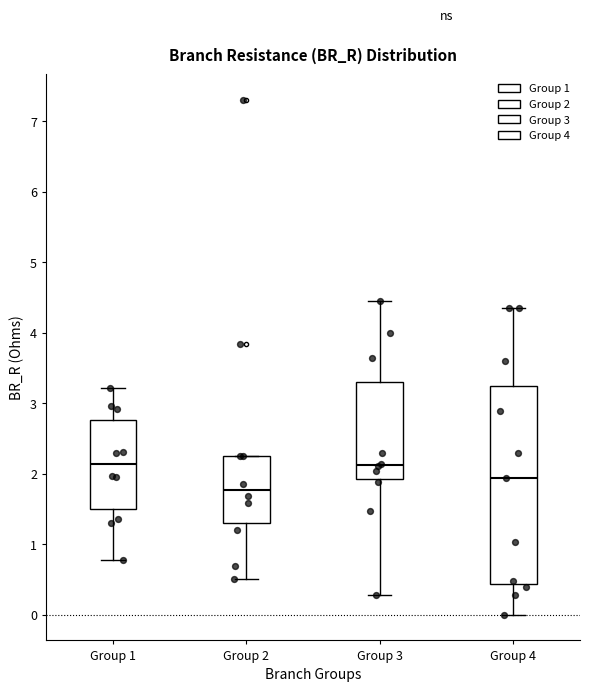

Where is the upper edge of the box for Group 1 on the y-axis? The values are not printed on the chart, so give them approximately, as read against the axis.

2.8